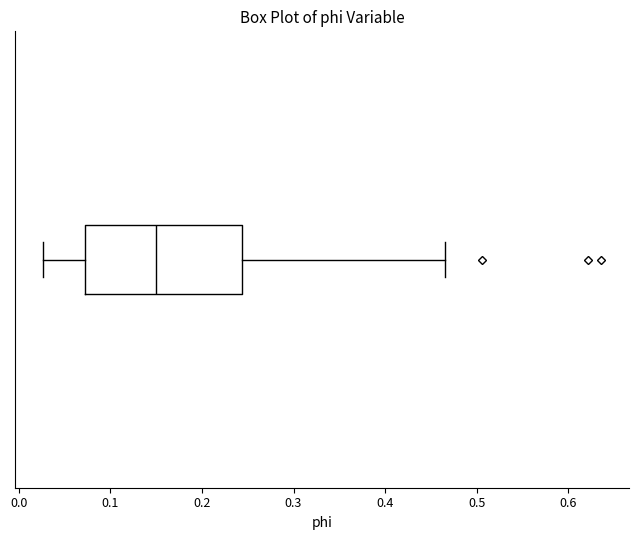

Read this box plot against the x-axis: the position of the median line, the range covered by the box, and the ends of both whiskers. The values are not printed on the chart, so give them approximately, as read against the axis.

median 0.15, box 0.07 to 0.24, whiskers 0.03 to 0.47